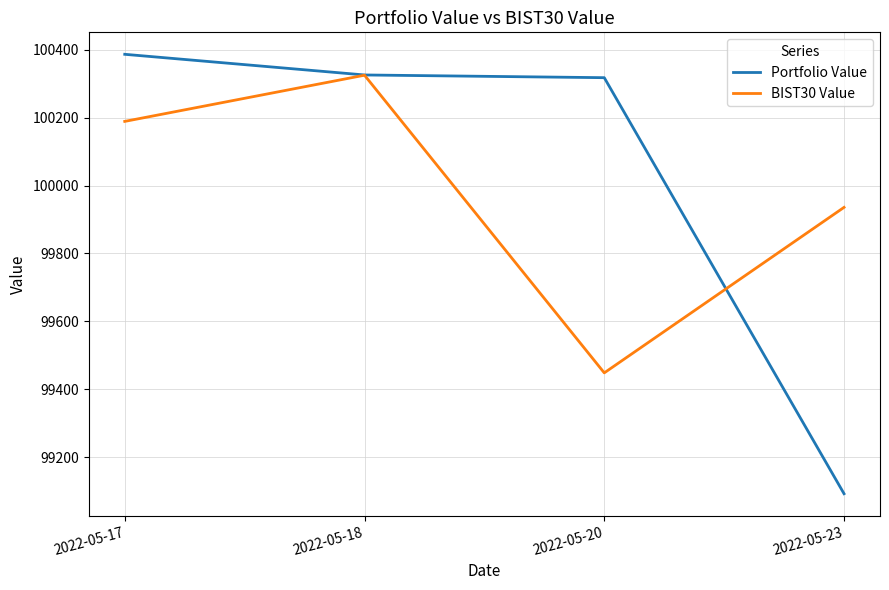

Which series has the widest spread of values?

Portfolio Value